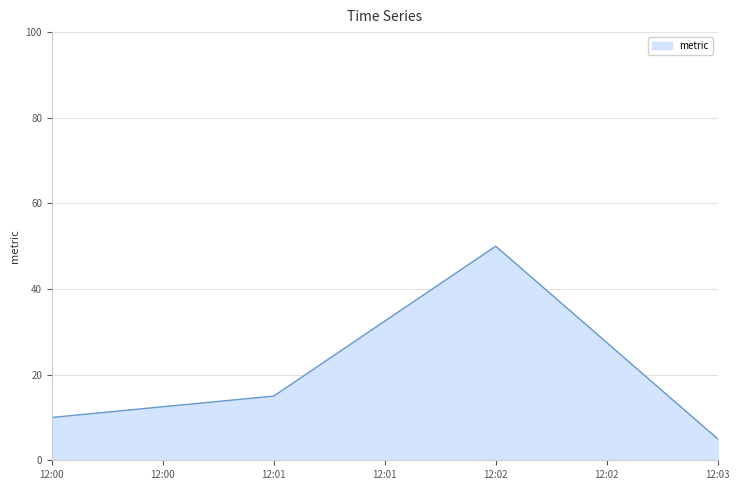

Where is the data nearest to the value 27?

12:01